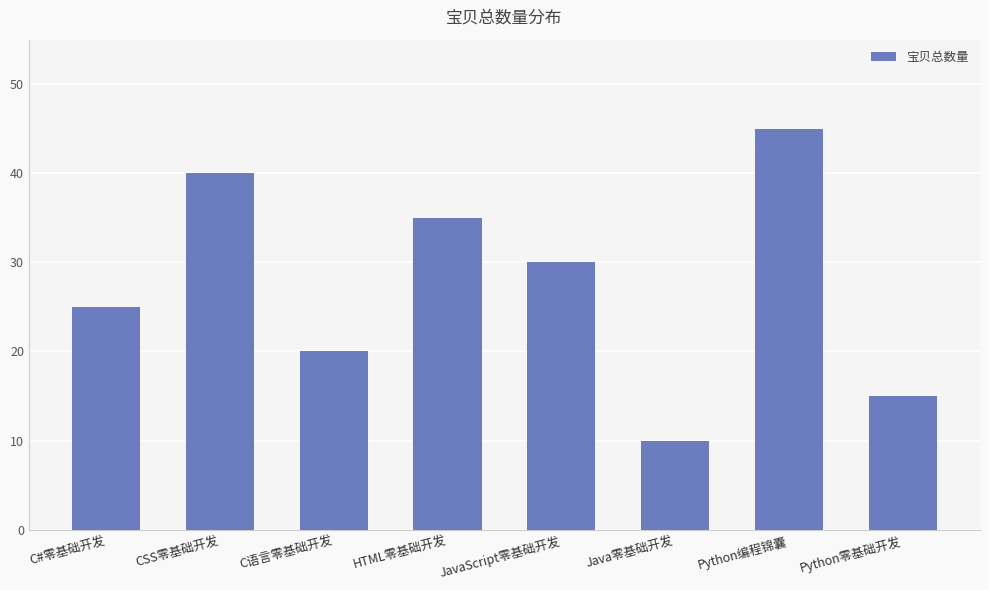

What position from the right is Python编程锦囊?

2